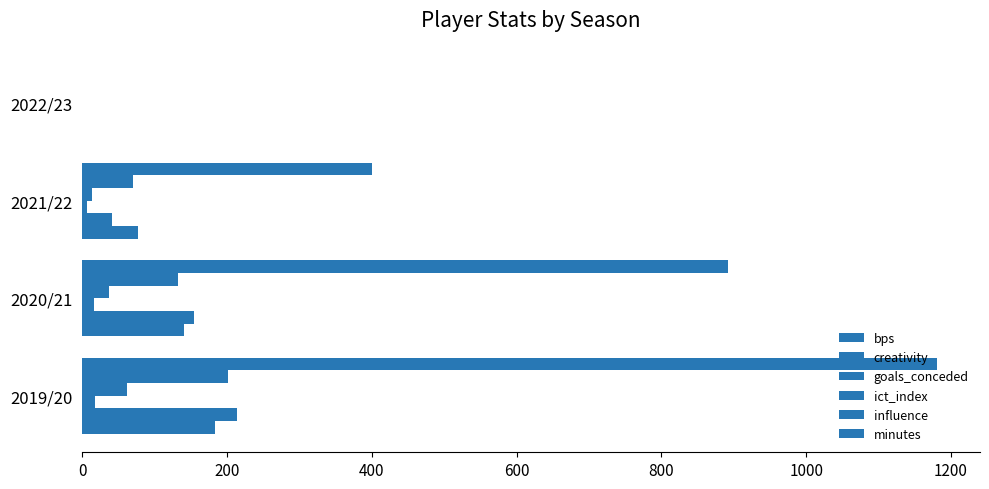

How many data points does each series have?

4